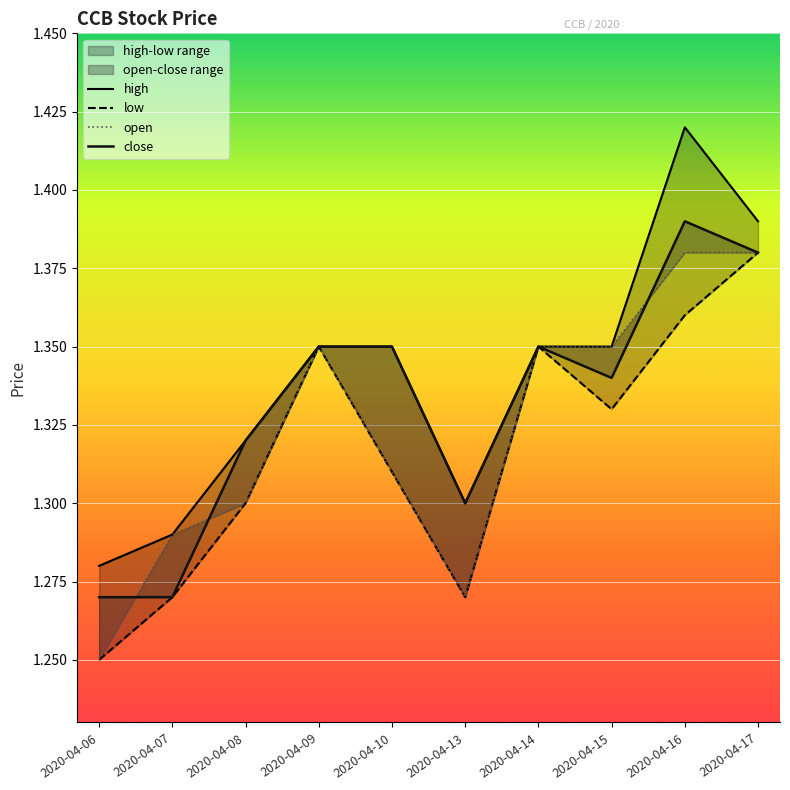

What is the minimum value shown in the chart?

1.2